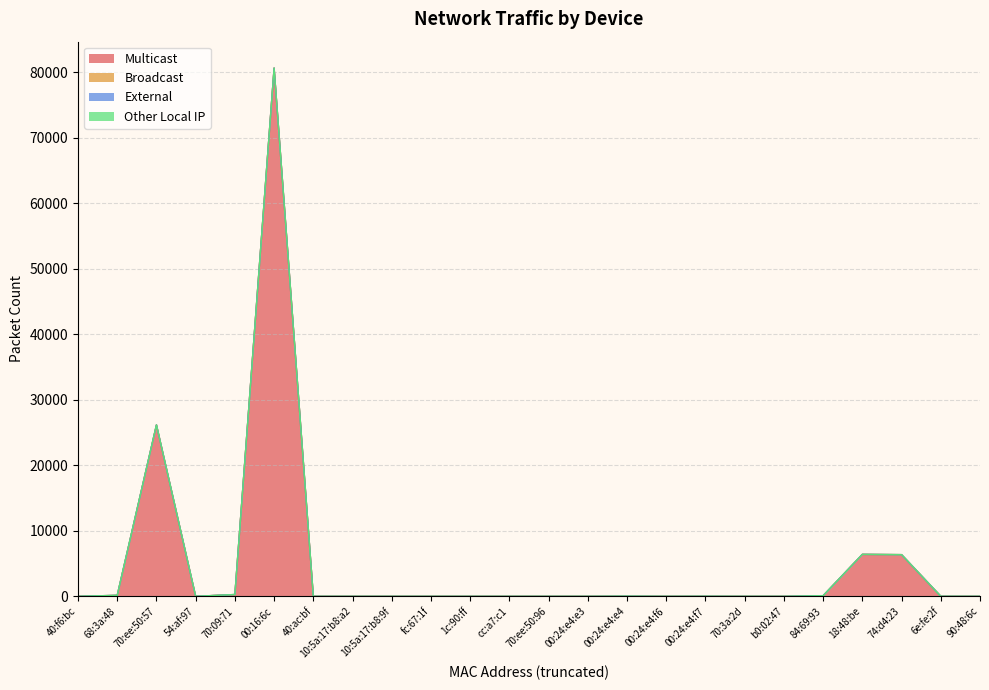

Rank the series at 00:24:e4:f7 from highest to lowest value.

Broadcast, Multicast, External, Other Local IP